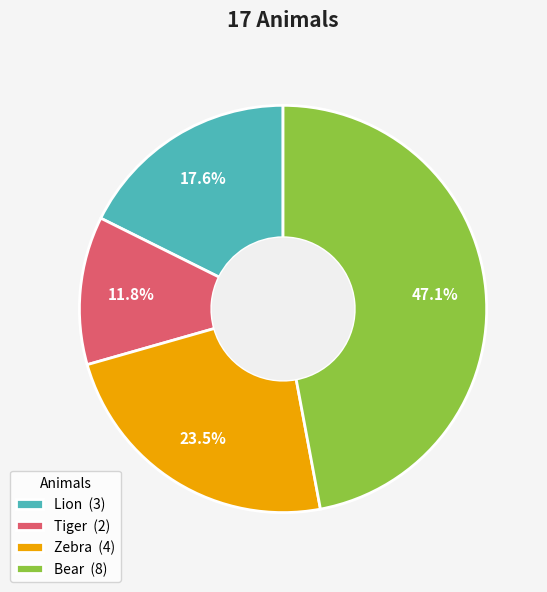

True or false: Zebra accounts for 16% of the total.

False